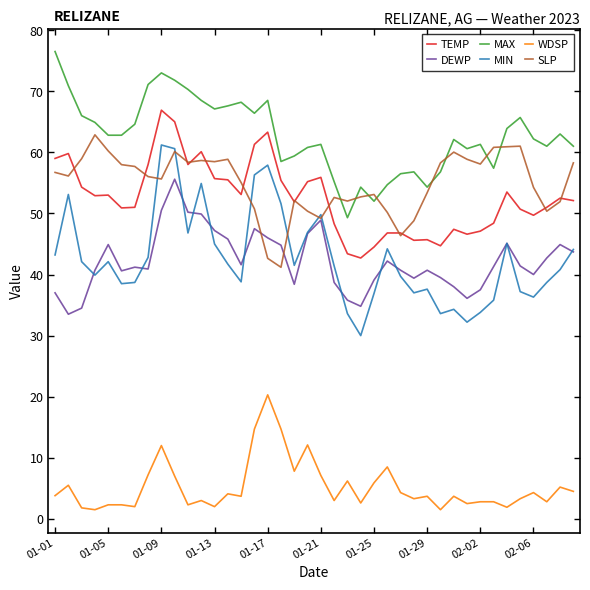

What is the highest value of the SLP series?

62.9